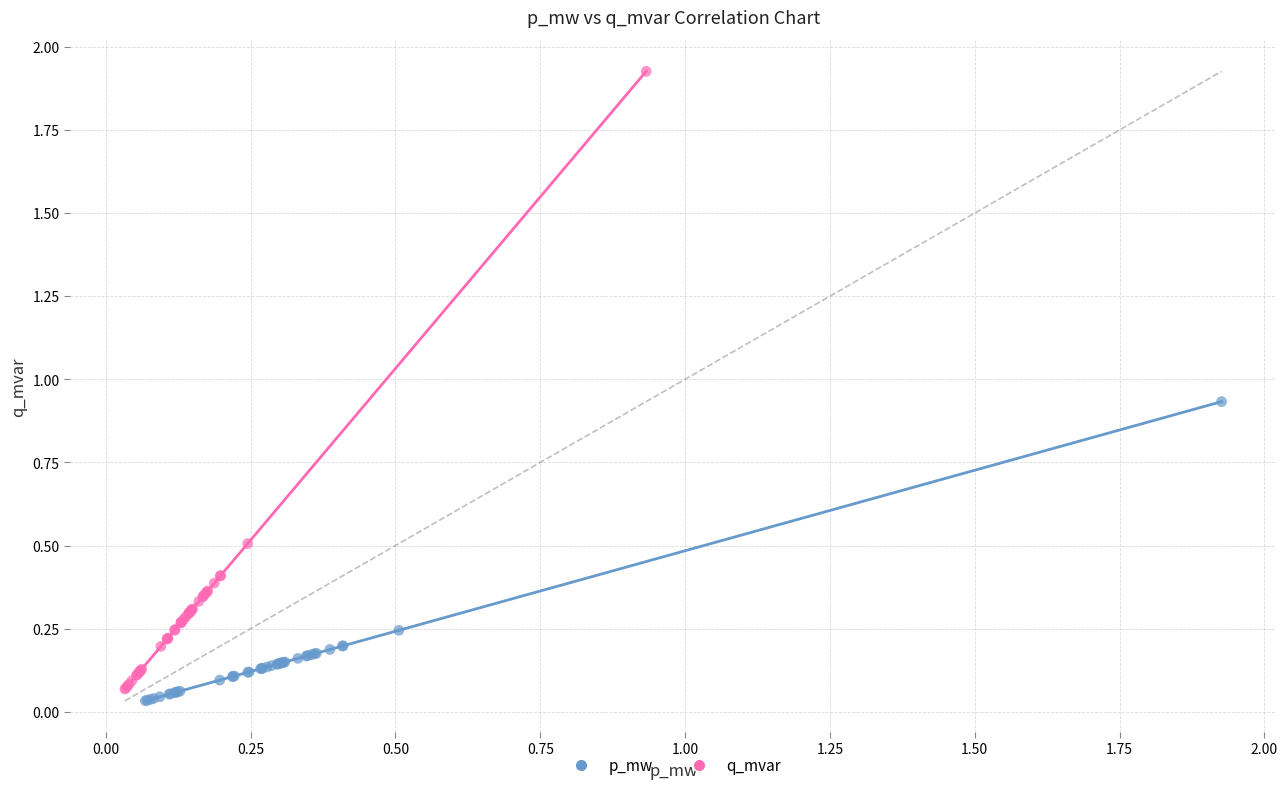

Which series has the largest Y range (max minus min)?

q_mvar